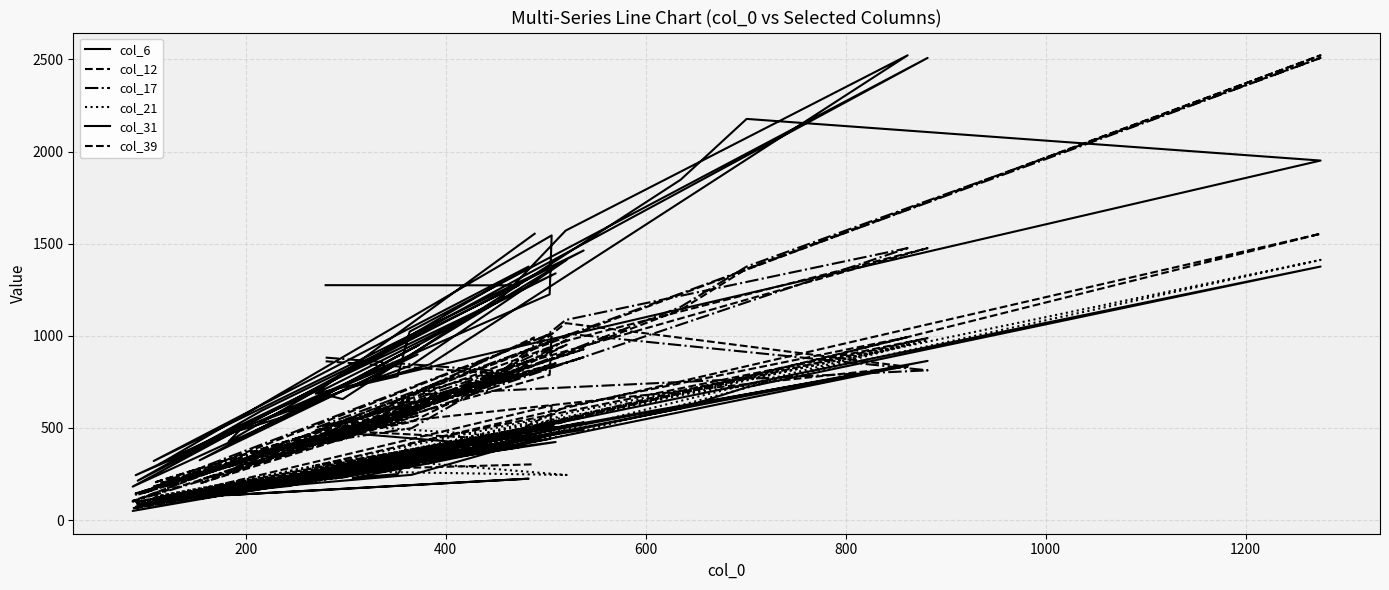

True or false: col_21 and col_12 cross at least once.

True